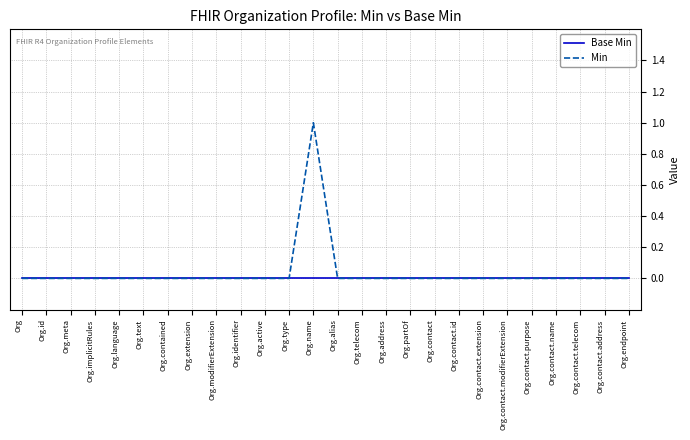

Reading right to left, list all the values displayed in this chart.

Base Min: 0	0	0	0	0	0	0	0	0	0	0	0	0	0	0	0	0	0	0	0	0	0	0	0	0	0
Min: 0	0	0	0	0	0	0	0	0	0	0	0	0	1	0	0	0	0	0	0	0	0	0	0	0	0